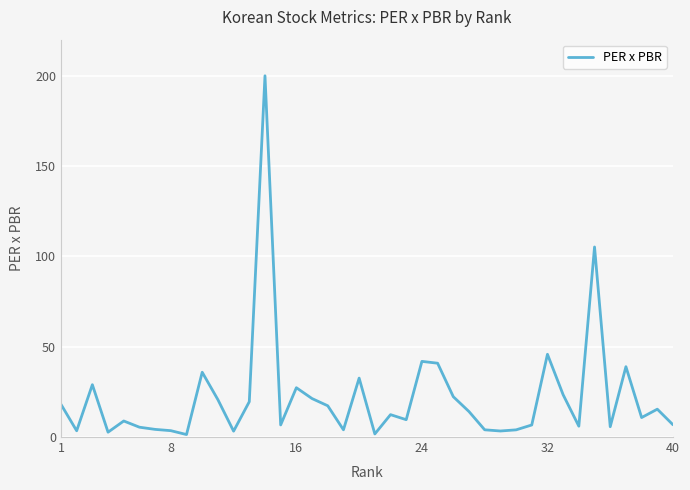

What is the maximum value shown in the chart?

200.0